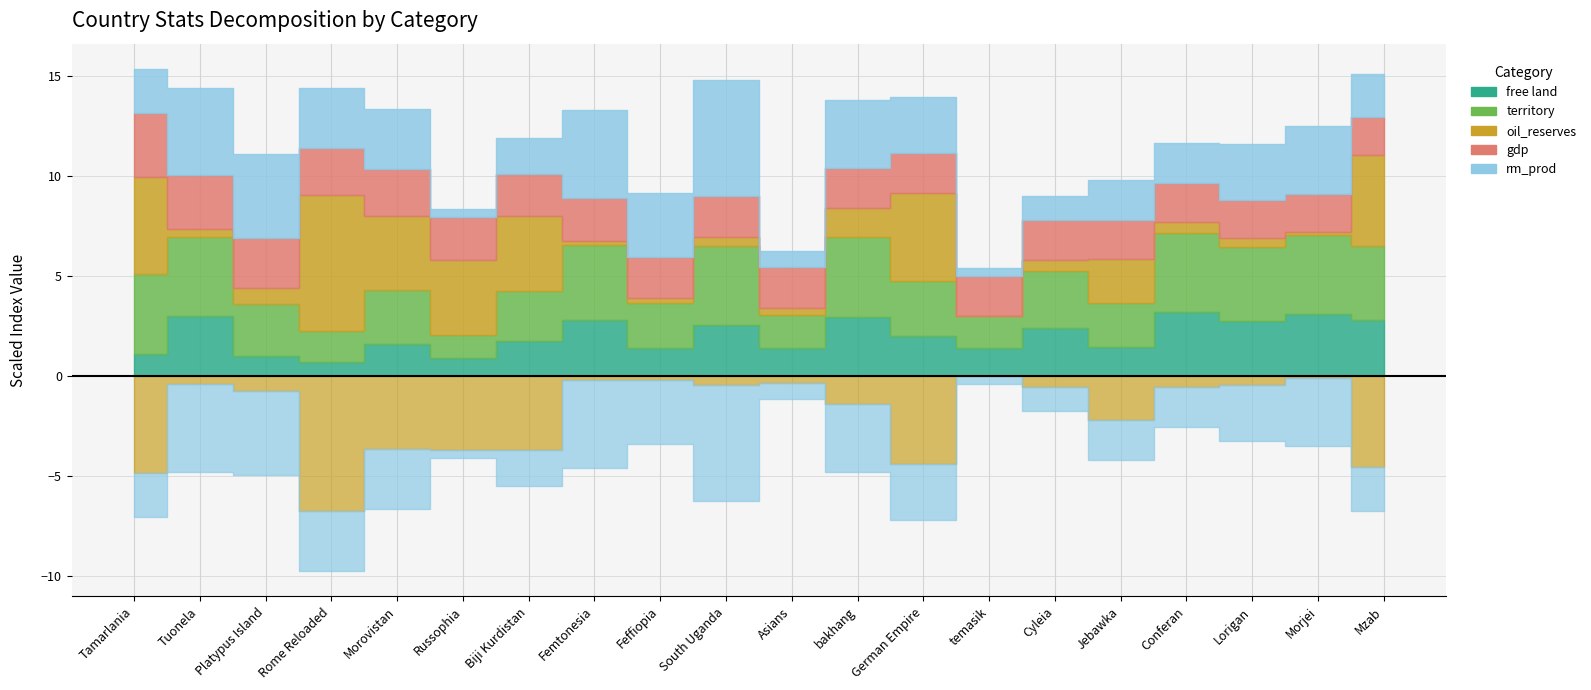

At which category does oil_reserves reach its first local valley?

Tuonela